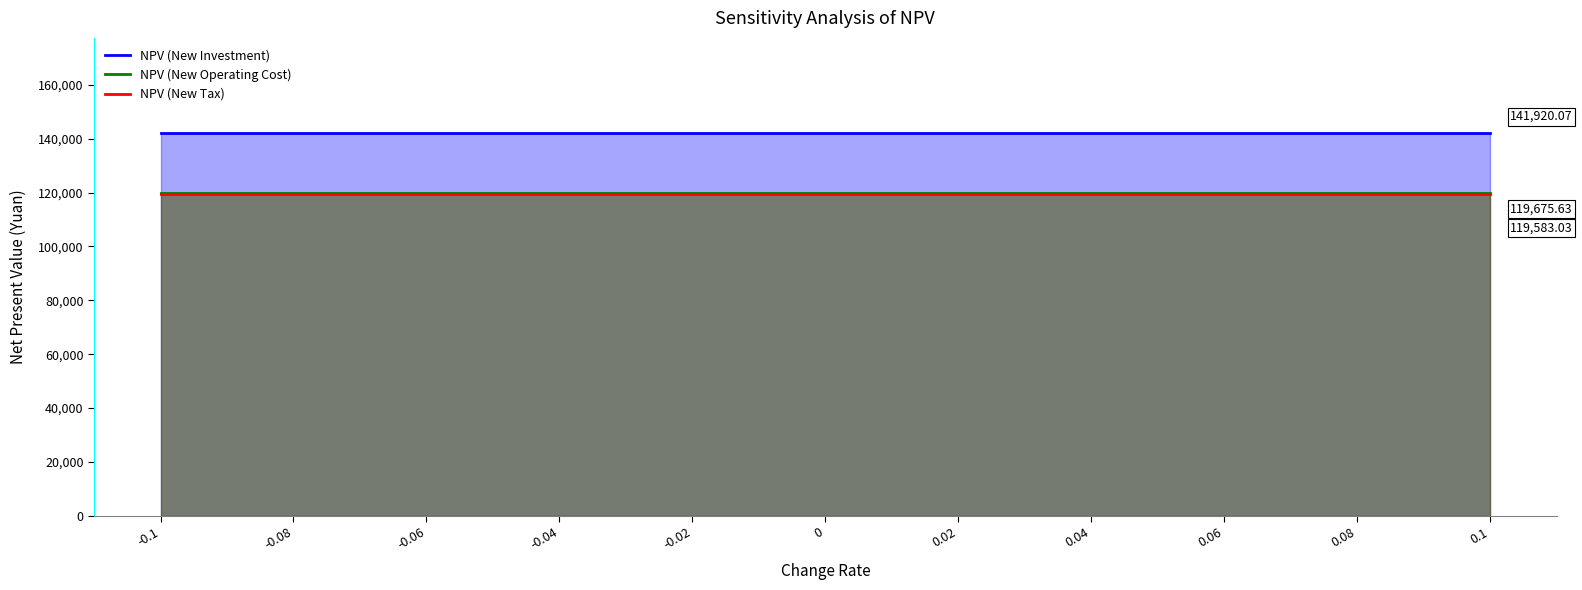

Reading left to right, extract all data points from this chart.

NPV (New Investment): 141920.1	141920.1	141920.1	141920.1	141920.1	141920.1	141920.1	141920.1	141920.1	141920.1	141920.1
NPV (New Operating Cost): 119675.6	119675.6	119675.6	119675.6	119675.6	119675.6	119675.6	119675.6	119675.6	119675.6	119675.6
NPV (New Tax): 119583.0	119583.0	119583.0	119583.0	119583.0	119583.0	119583.0	119583.0	119583.0	119583.0	119583.0